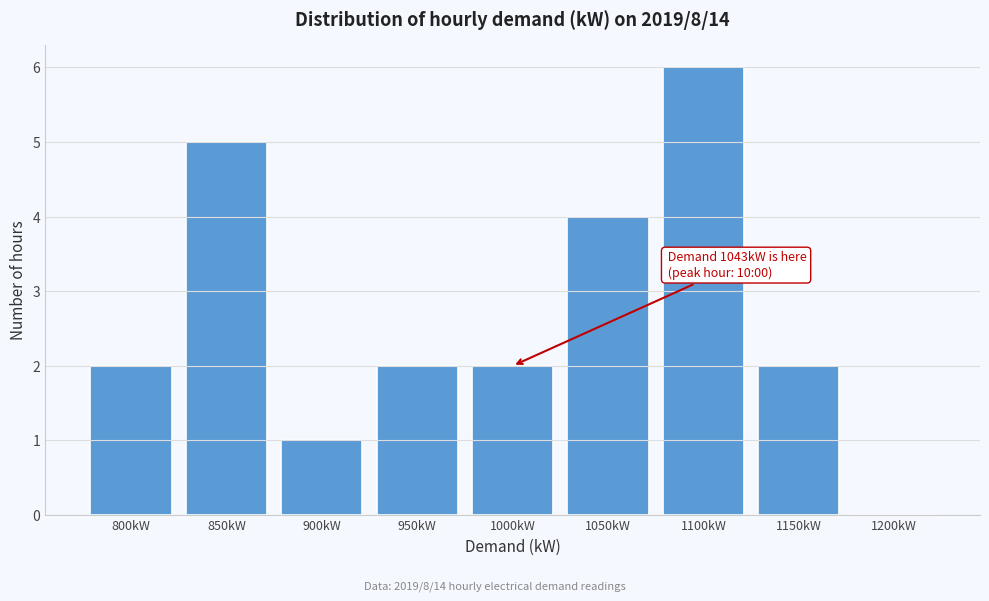

Reading left to right, transcribe all the data shown in this chart.

800kW=2	850kW=5	900kW=1	950kW=2	1000kW=2	1050kW=4	1100kW=6	1150kW=2	1200kW=0